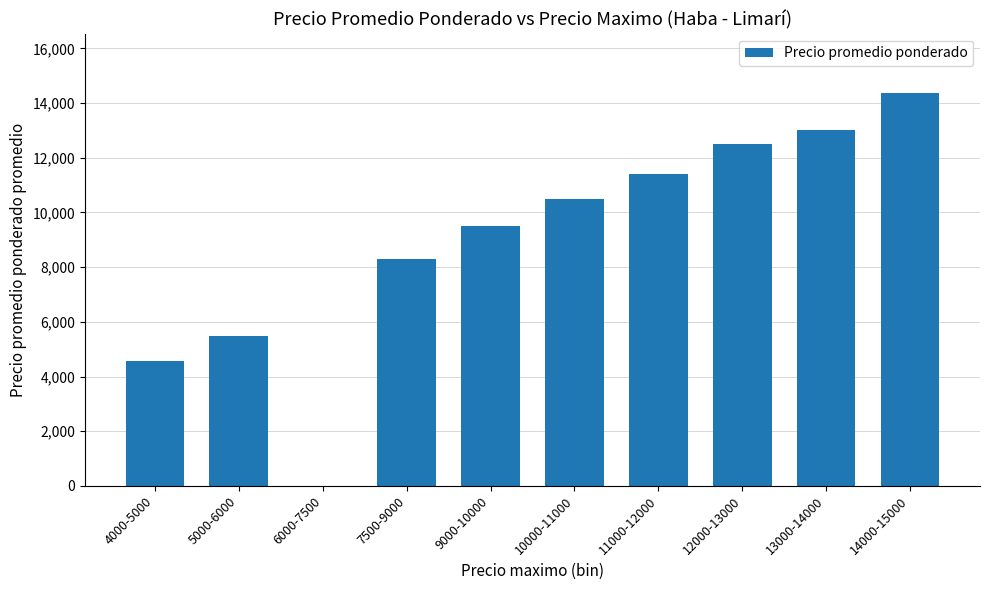

Approximately how many times larger is the value at 11000-12000 compared to 10000-11000?

1.1